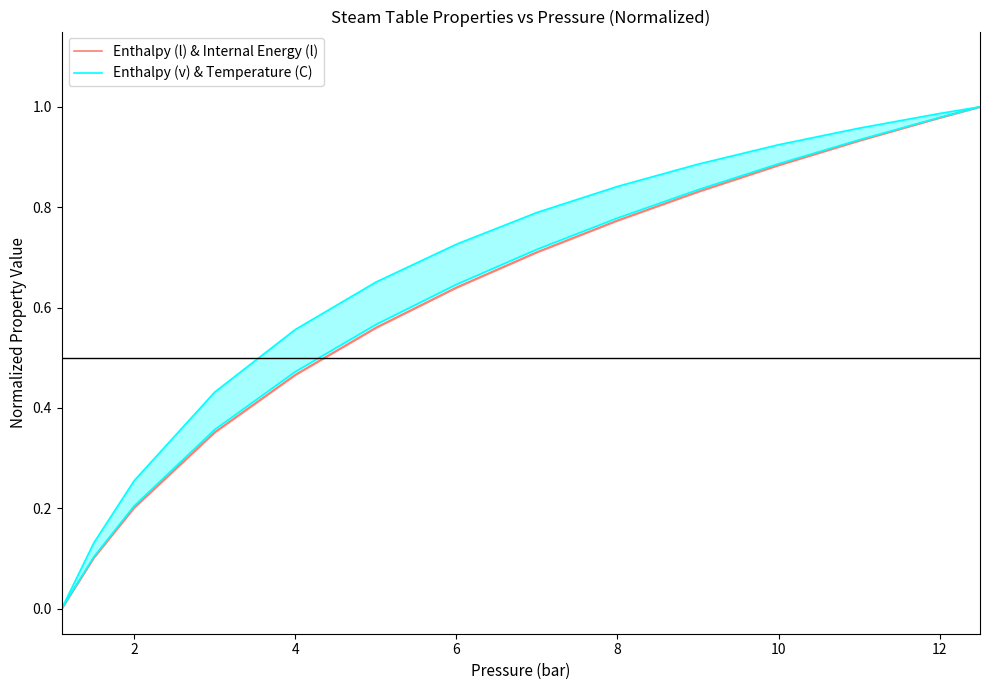

At how many categories does at least one series exceed 0?

13